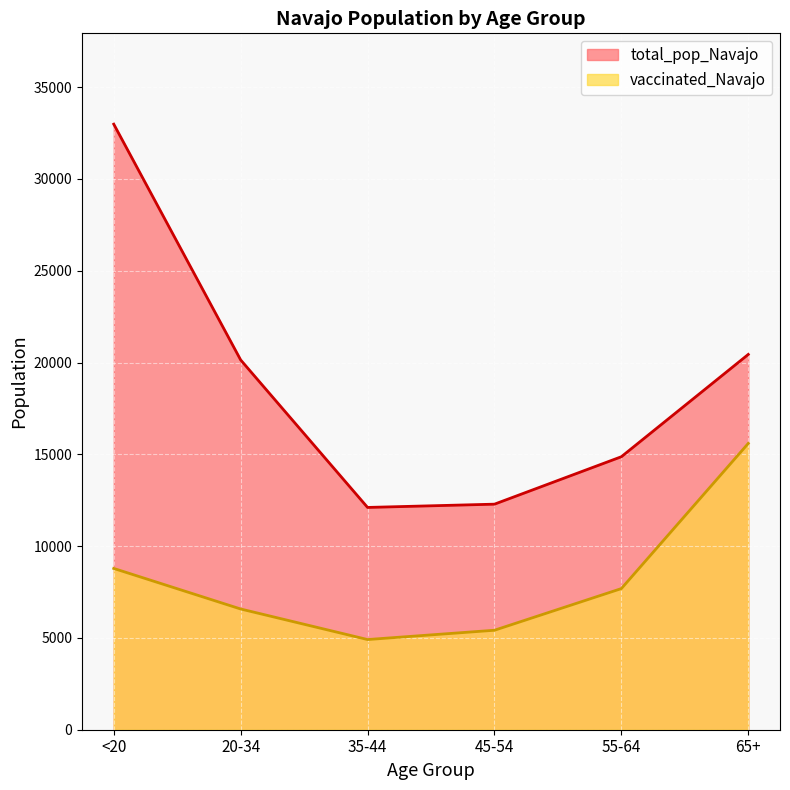

True or false: total_pop_Navajo and vaccinated_Navajo intersect in this chart.

False